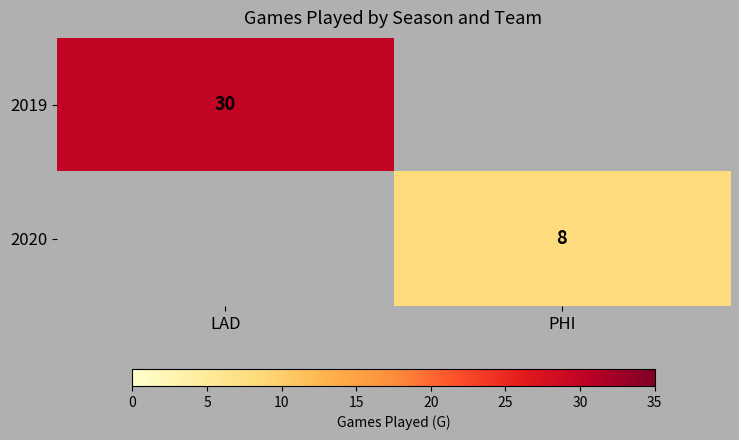

At how many categories does at least one series exceed 26?

1